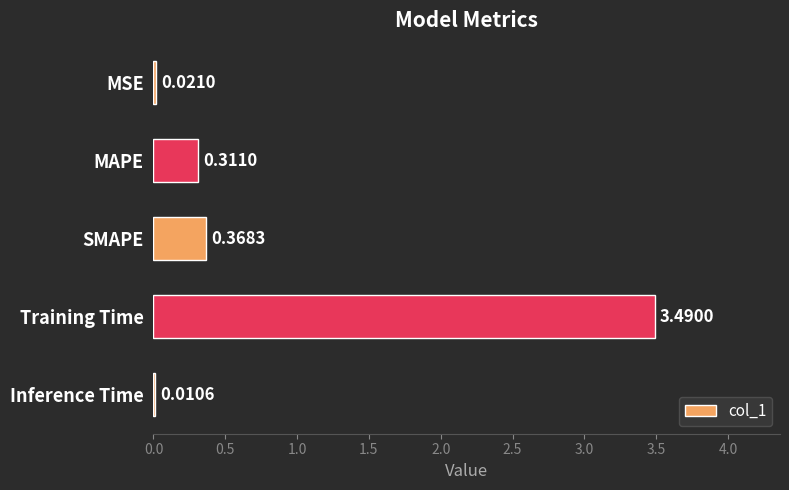

What is the change in value from SMAPE to Training Time?

+3.1